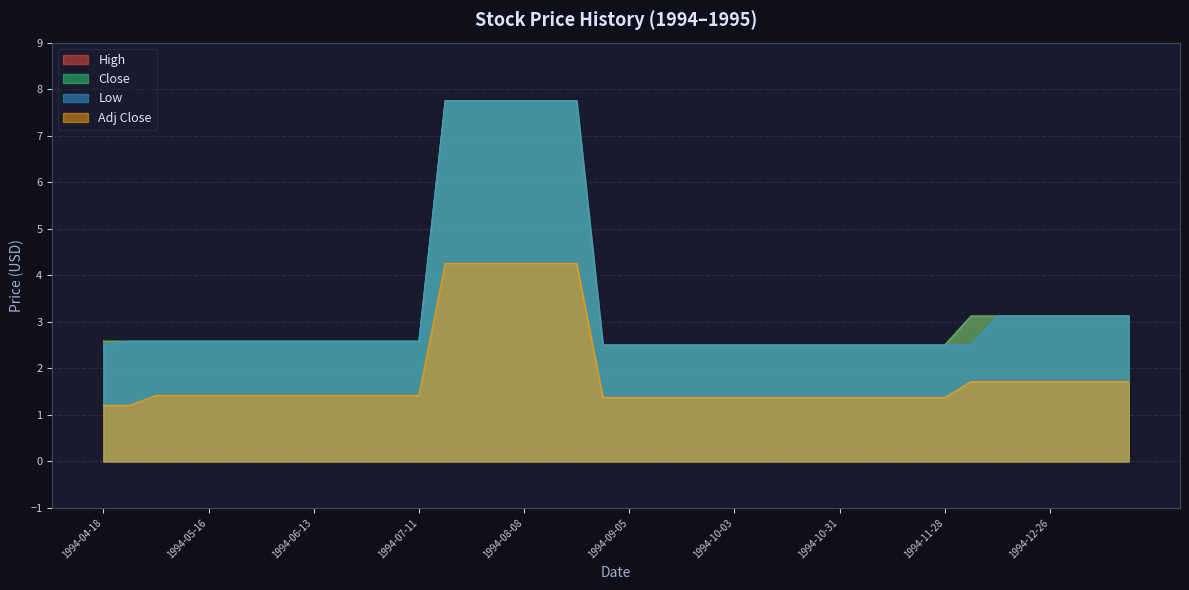

What value does the Close series have at 1994-06-13?

2.6